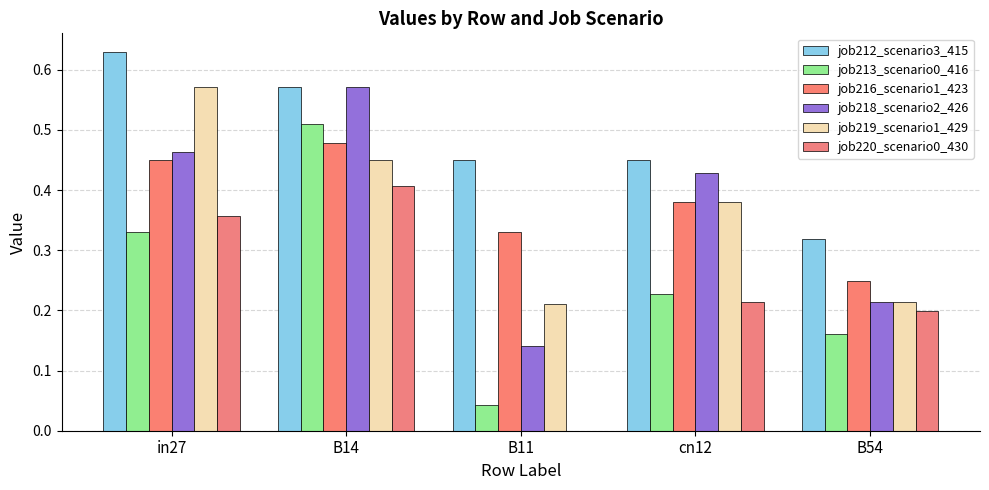

What is the value of the job216_scenario1_423 bar at the 5th from the left?

0.2